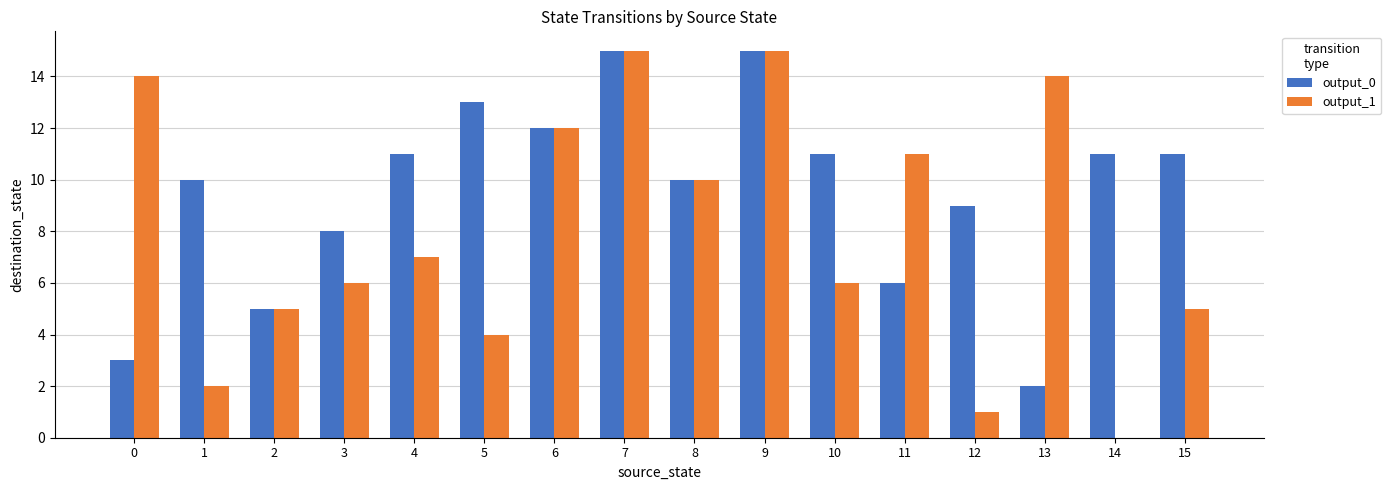

What is the sum of the output_0 values at 6 and 11?

18